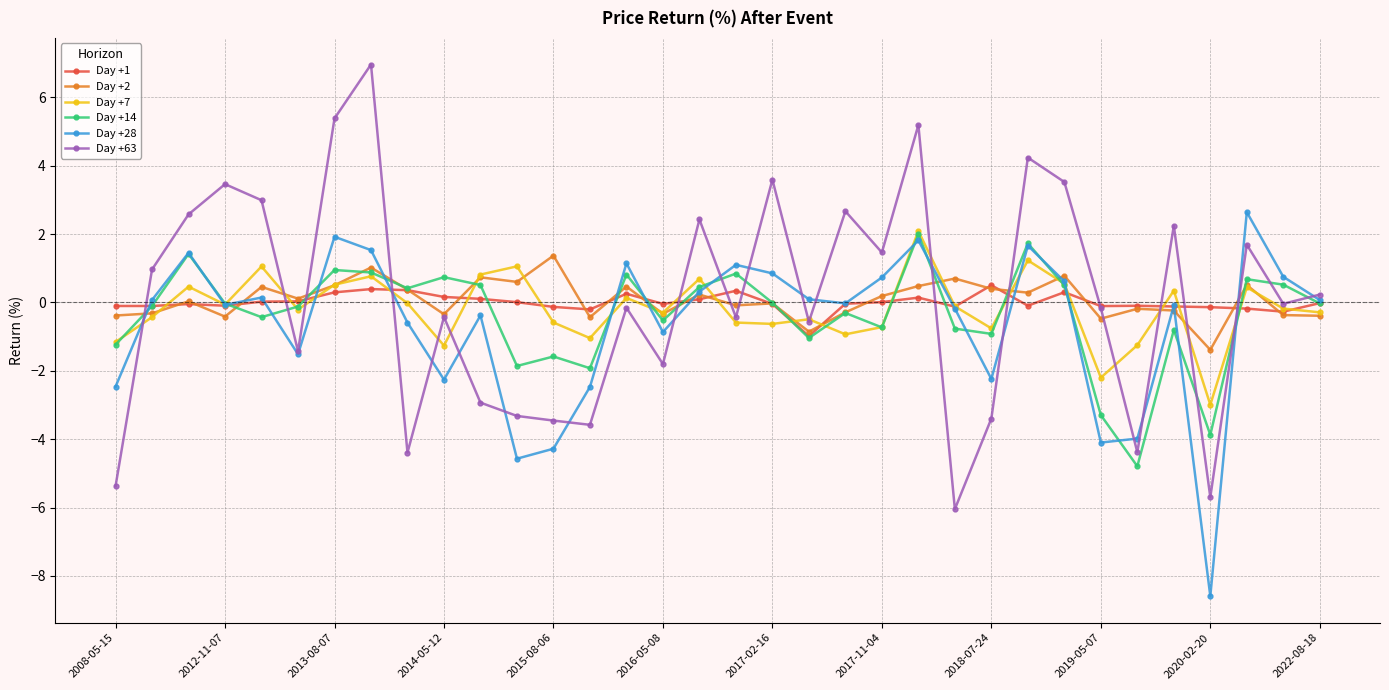

How many lines are shown in the chart?

6